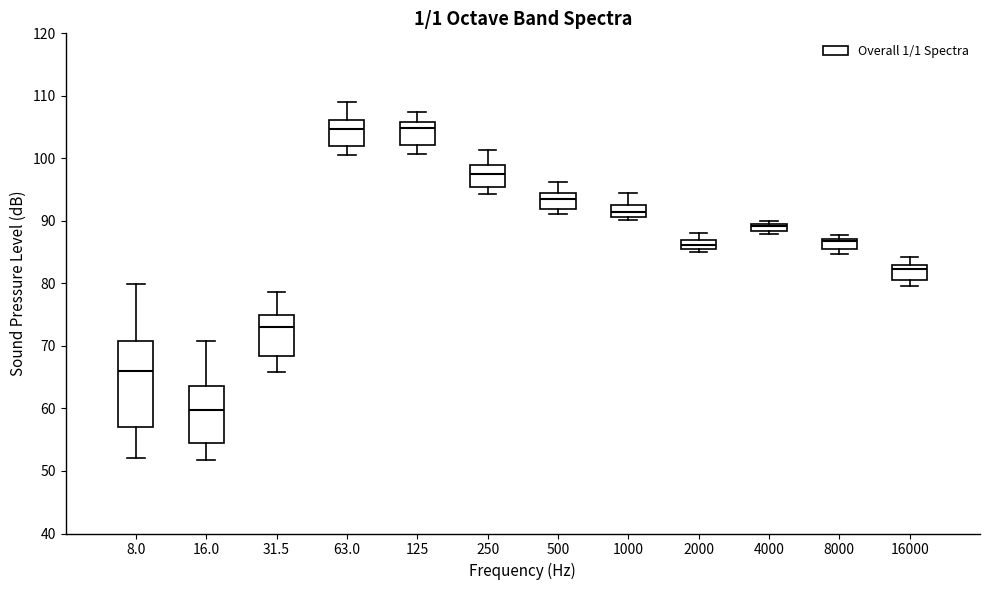

Where does the upper whisker of the box at x = 250 end on the y-axis? The values are not printed on the chart, so give them approximately, as read against the axis.

101